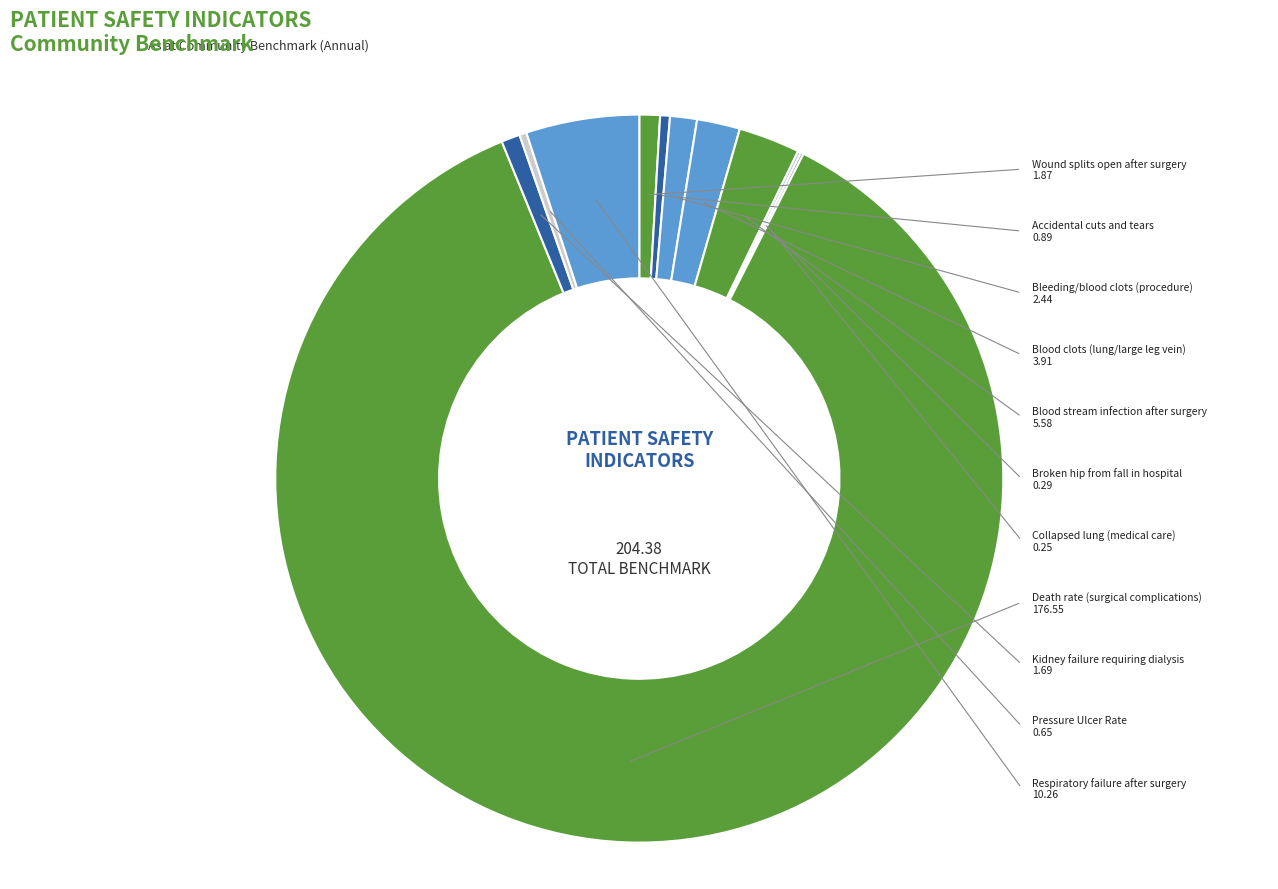

What is the largest slice in the pie chart?

Death rate (surgical complications)